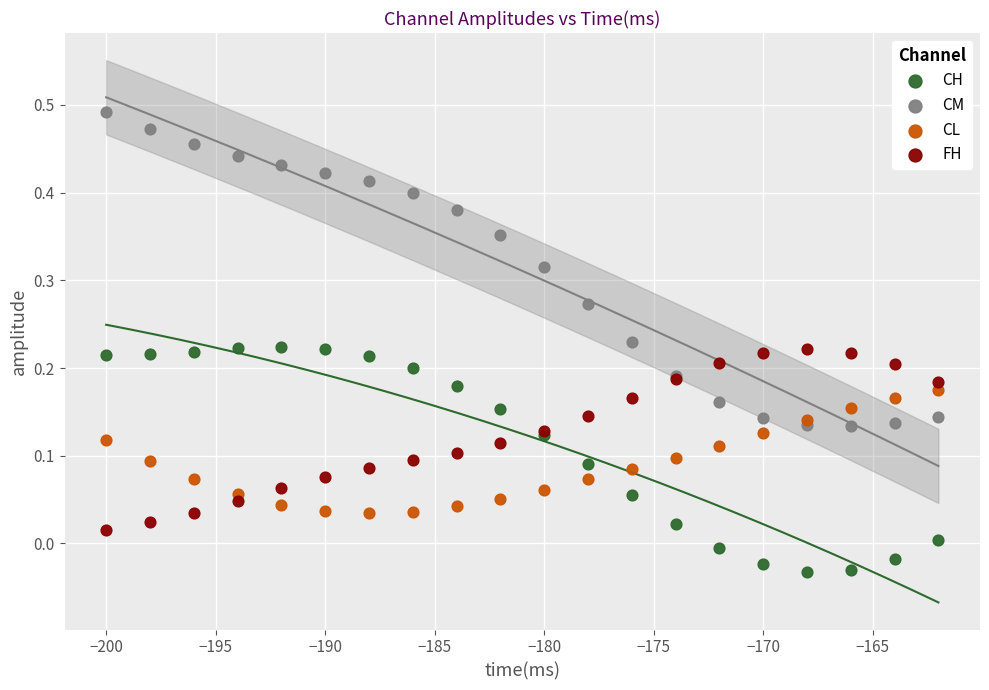

Which series contains the lowest Y value?

CH